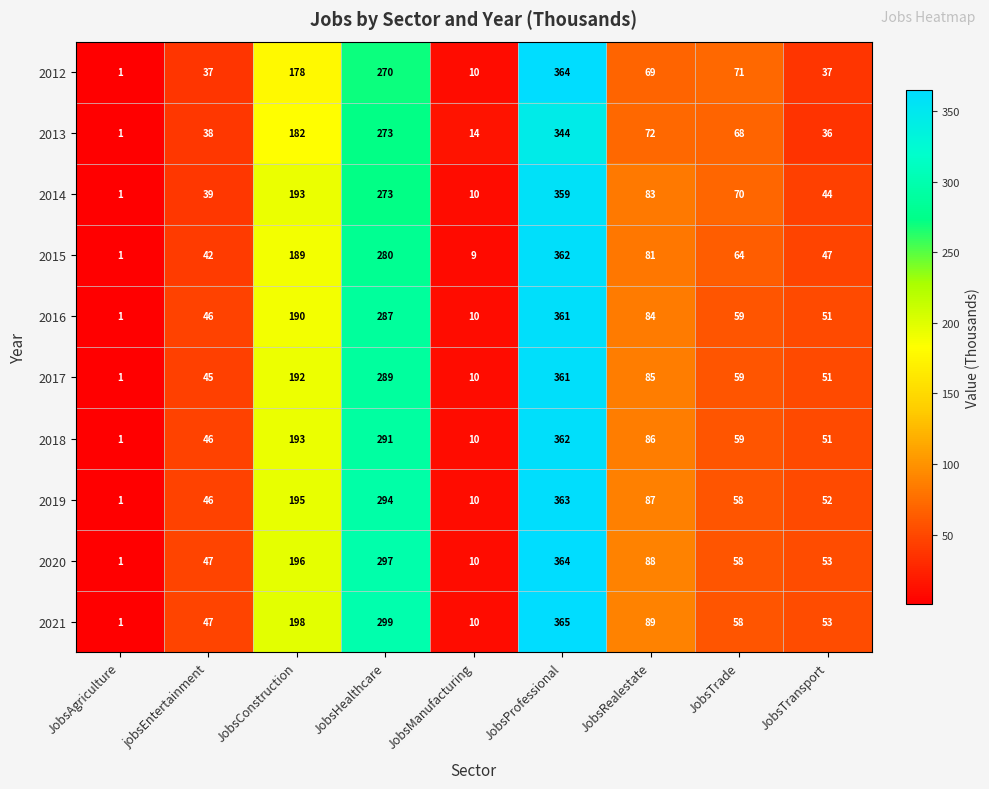

How many series are shown in this chart?

10